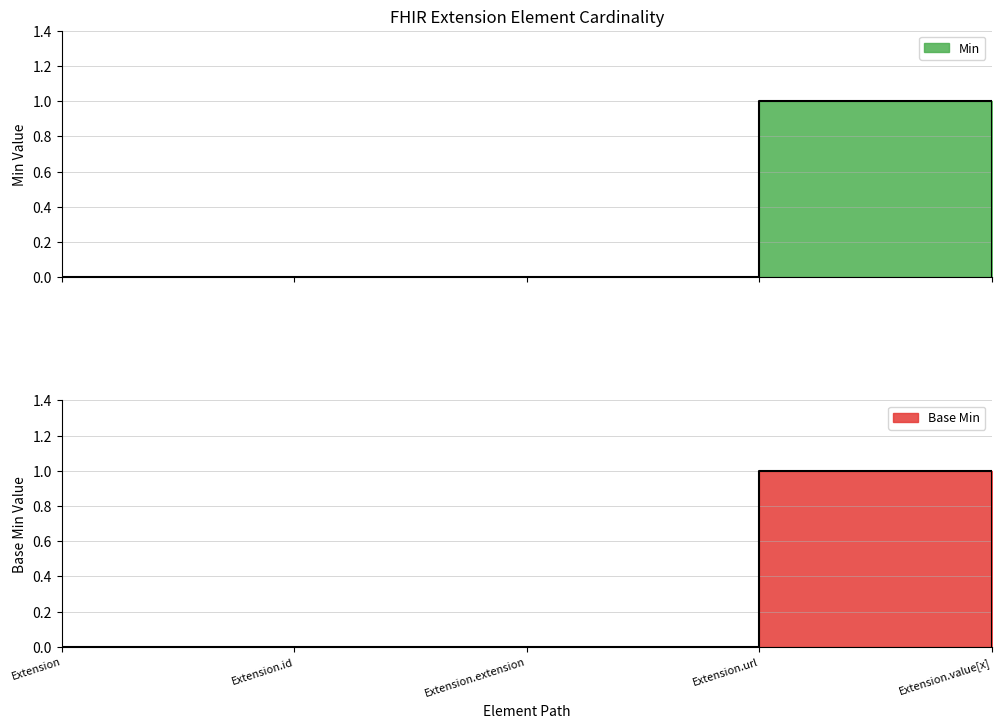

What is the total value across all series at Extension.url?

2